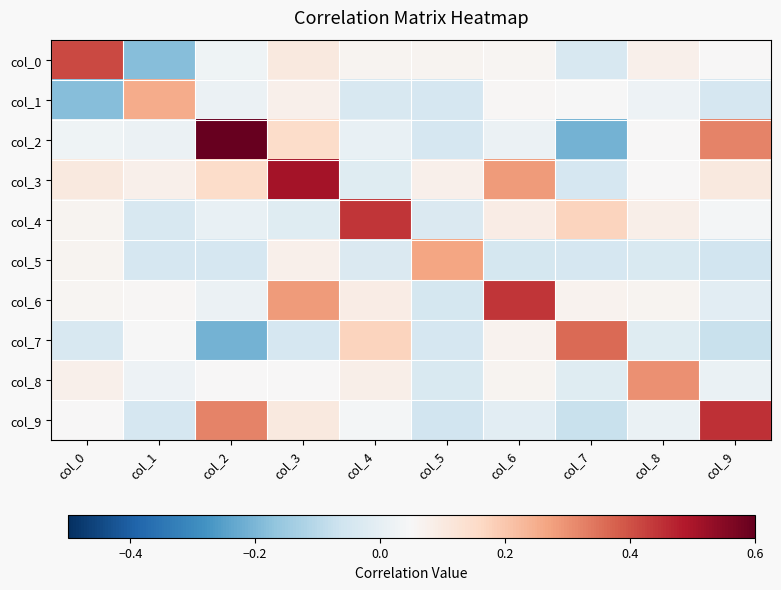

At which category is the sum across all series the highest?

col_3